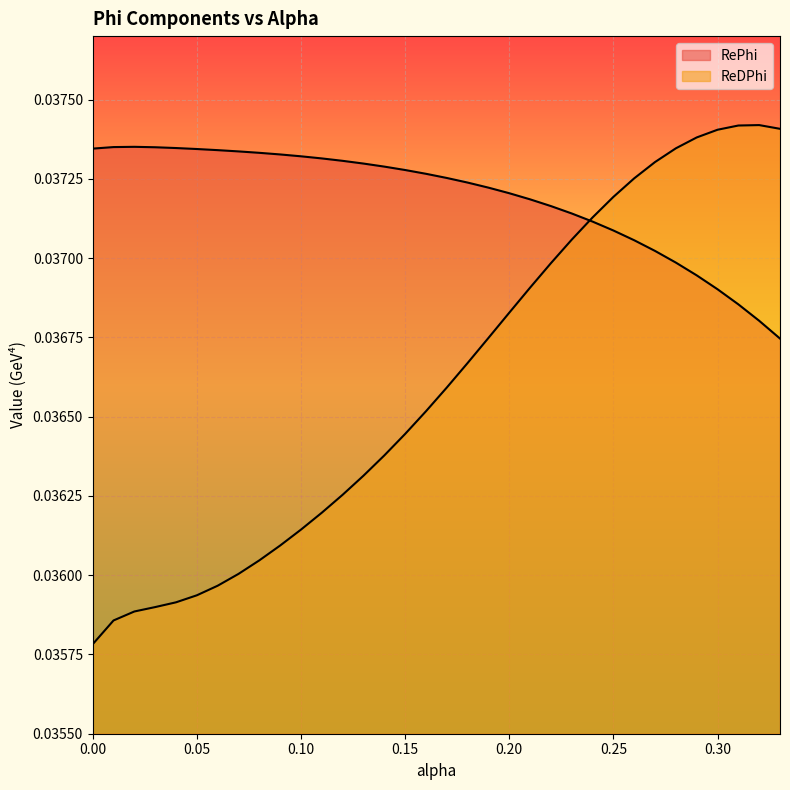

Is the value of RePhi at 0.17 greater than the value of ReDPhi at 0.22?

Yes